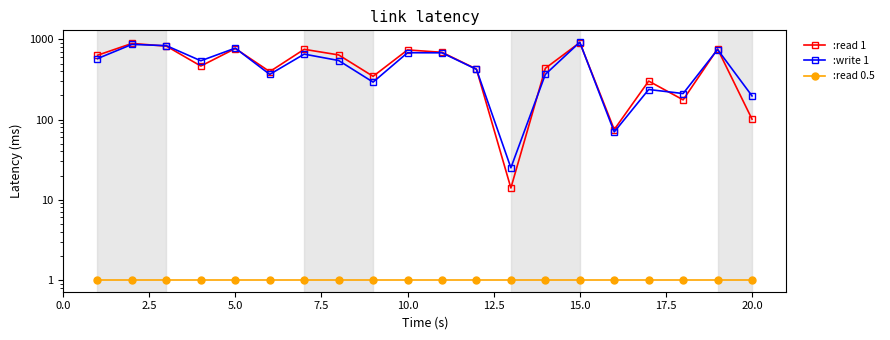

What are all the series names shown in the legend?

:read 1, :write 1, :read 0.5